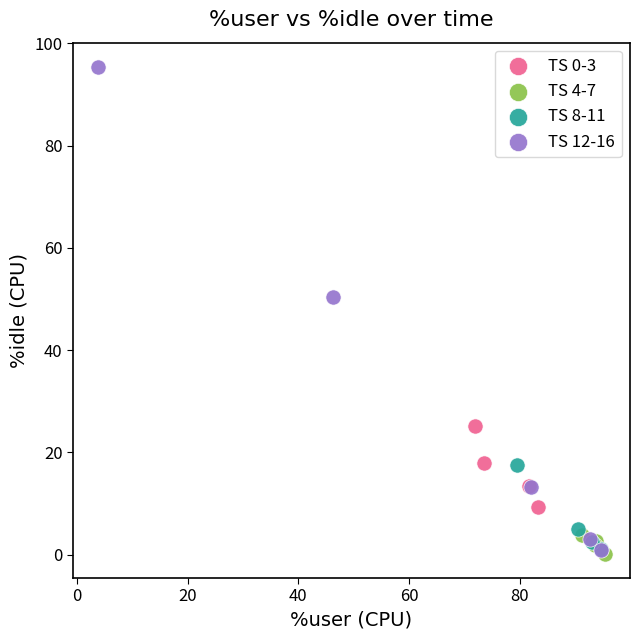

Which series has the widest spread of Y values?

TS 12-16